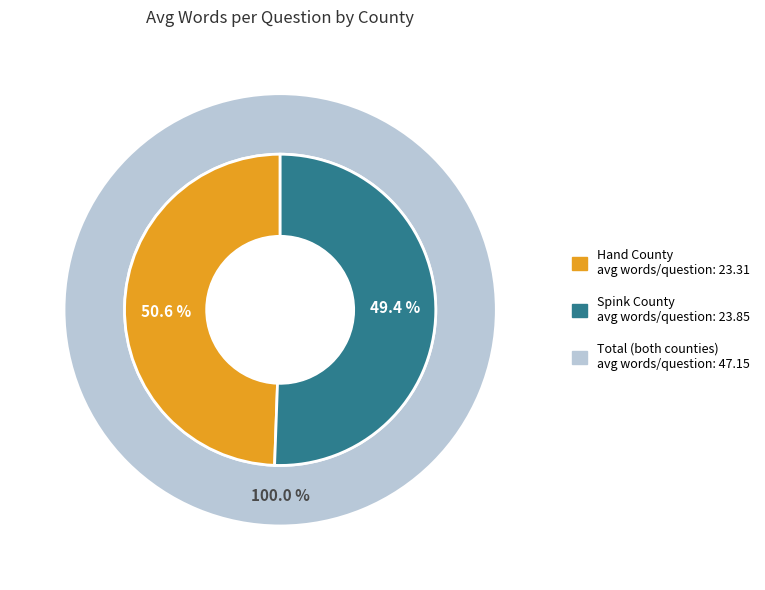

Count the number of slices in the pie.

2